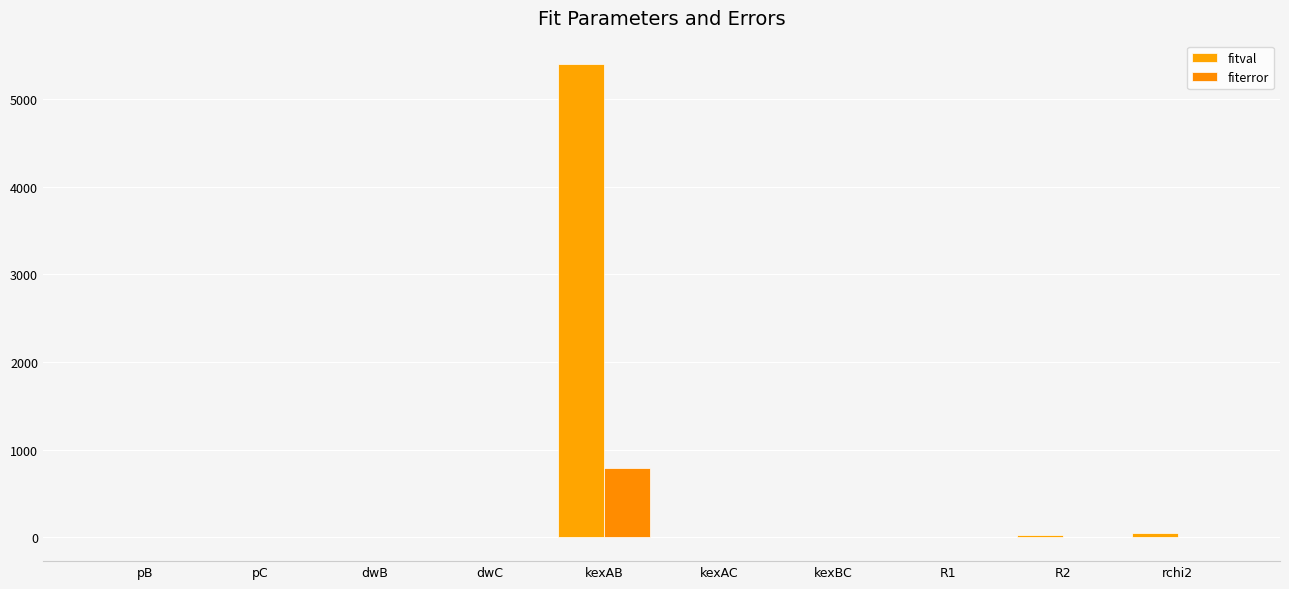

Reading left to right, extract all data points from this chart.

fitval: 0.0	0.0	-2.0	0.0	5397.1	0.0	0.0	5.4	24.3	49.5
fiterror: 0.0	0.0	0.0	0.0	791.4	0.0	0.0	0.0	0.3	0.0